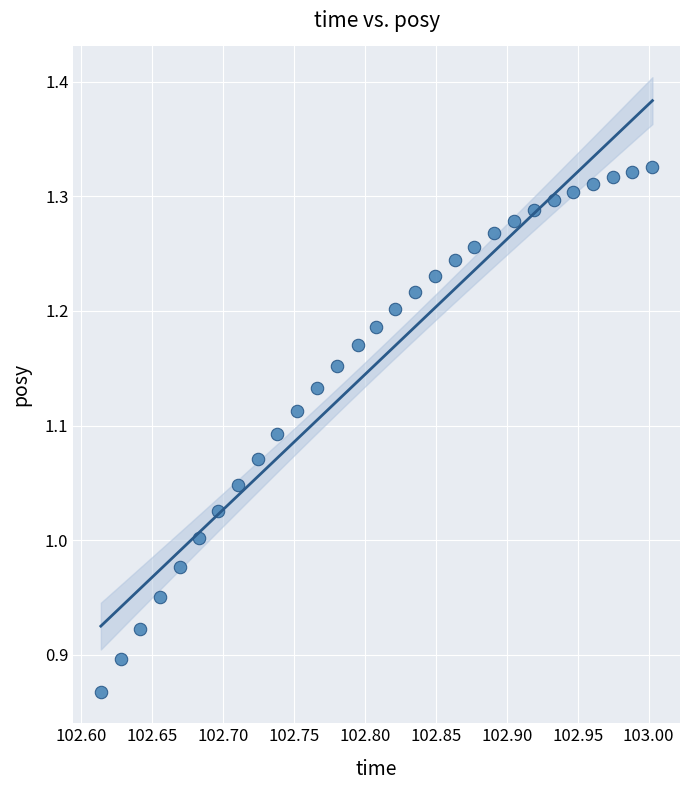

What is the range of X values (max minus min)?

0.4